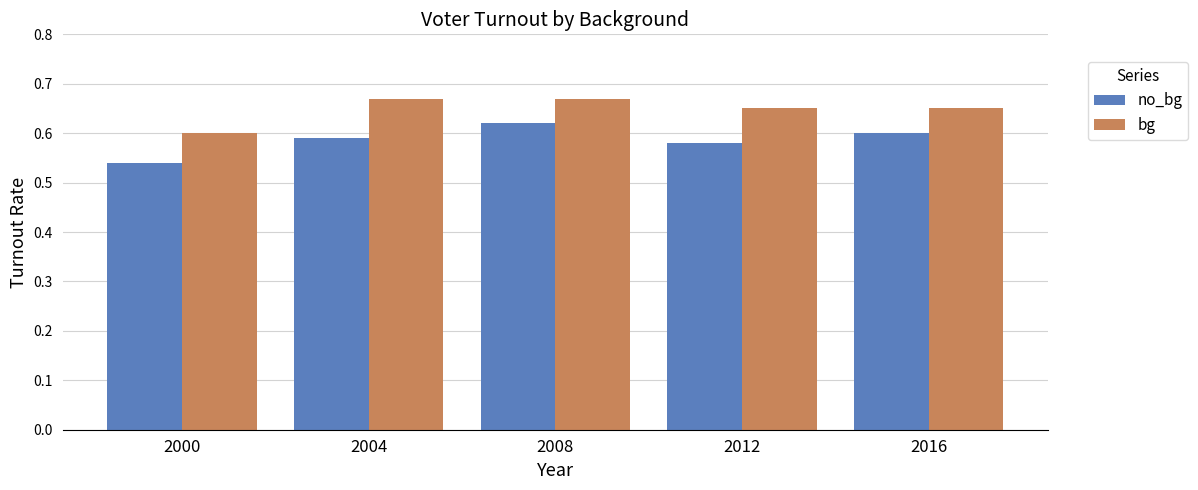

List the labels in order of no_bg value, smallest first.

2000, 2012, 2004, 2016, 2008